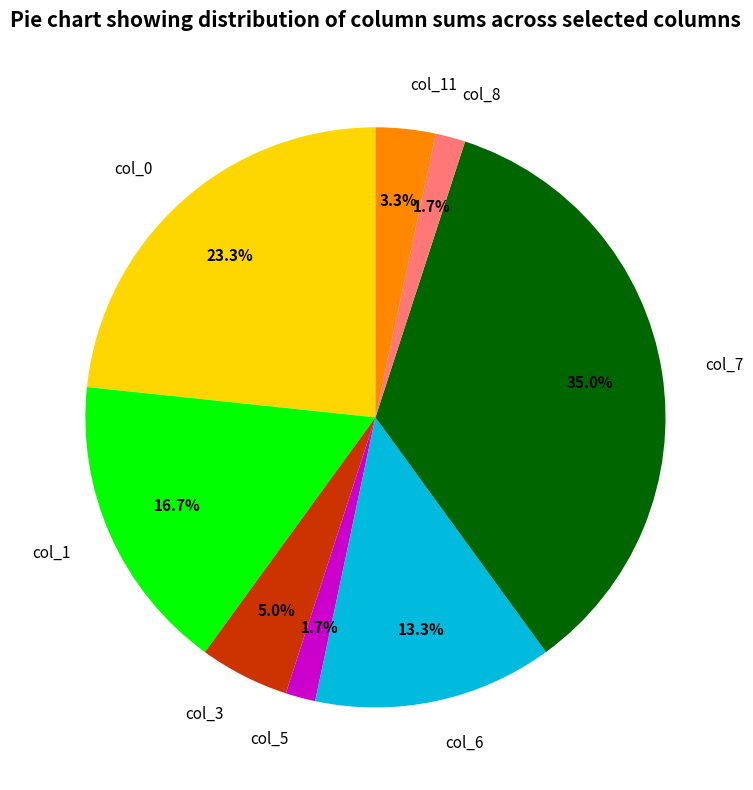

How many segments does this pie chart have?

8